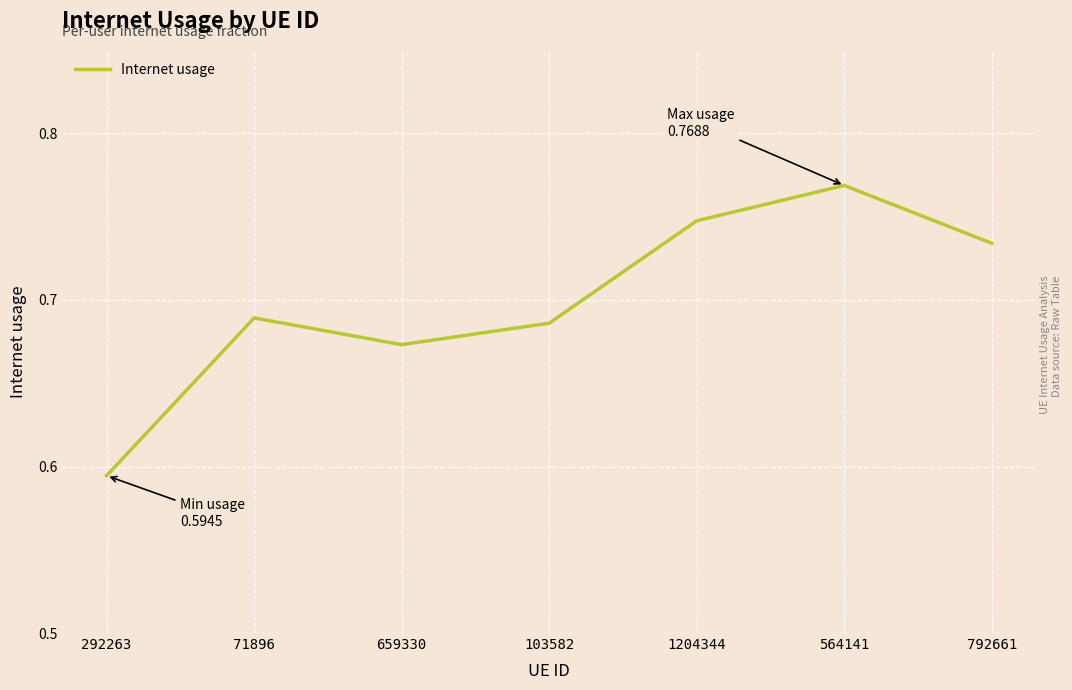

What position from the right is 103582?

4